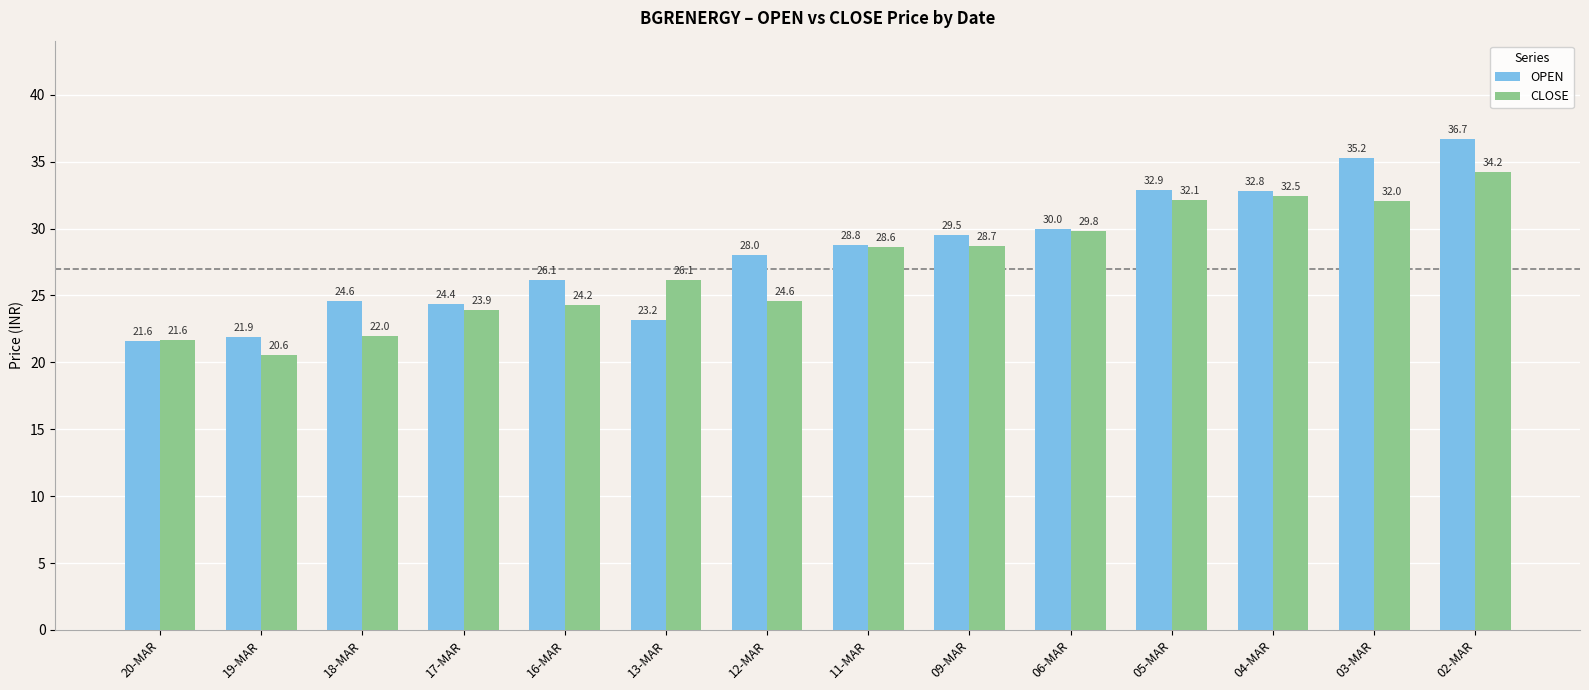

Is it true that OPEN equals 23.2 at 13-MAR?

True